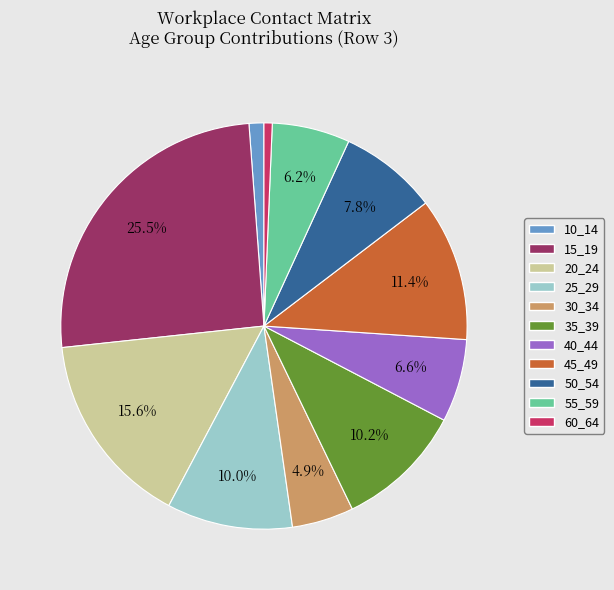

Which category has the smallest portion of the pie?

60_64